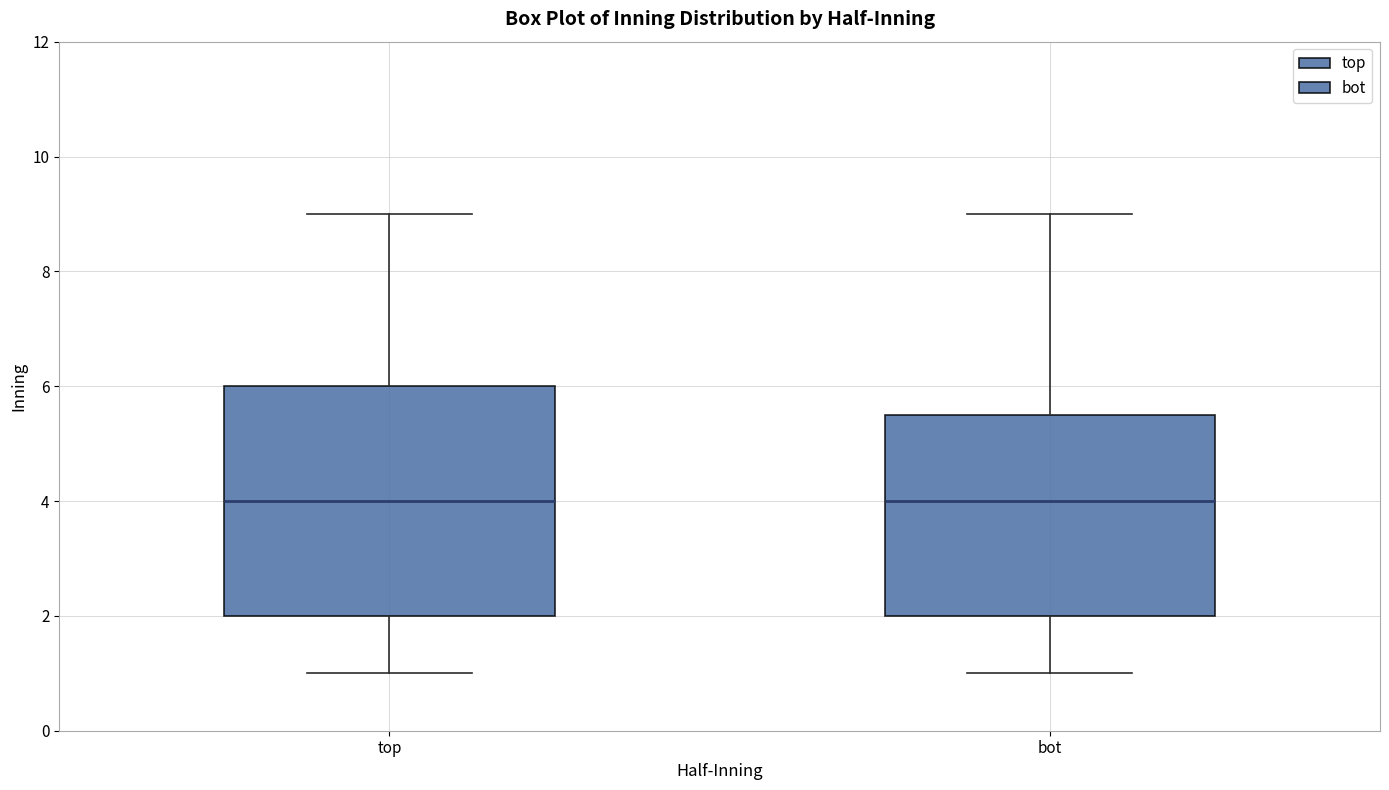

Where does the lower whisker of the box for top end on the y-axis? The values are not printed on the chart, so give them approximately, as read against the axis.

1.0